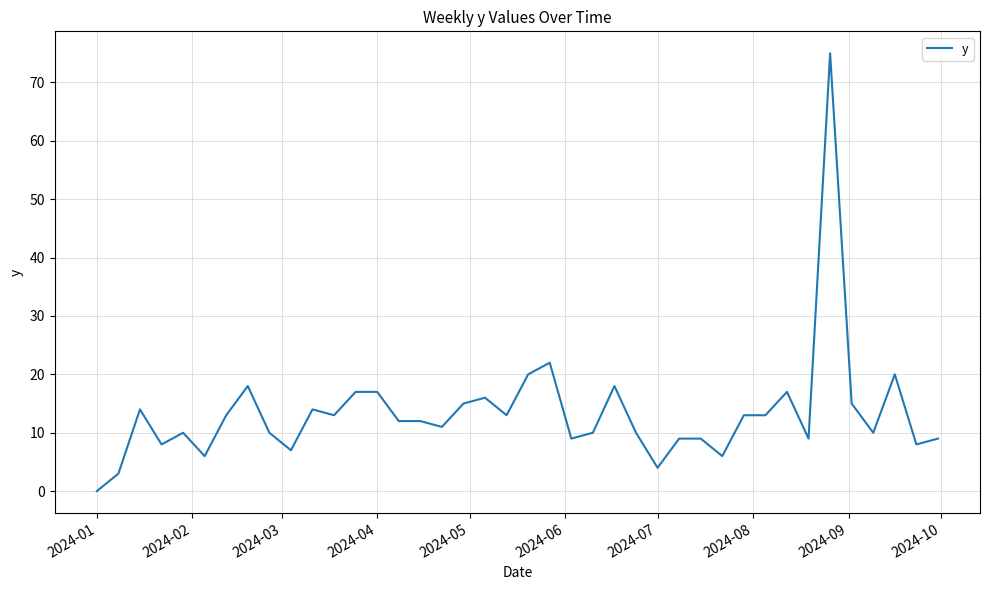

What is the greatest value displayed?

75